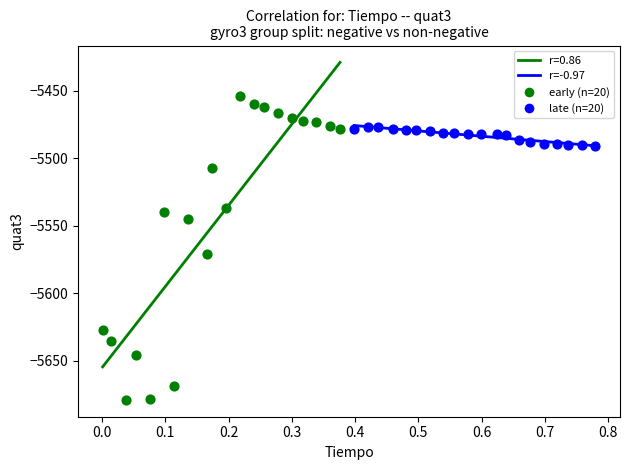

Which series reaches the maximum Y coordinate?

early (n=20)